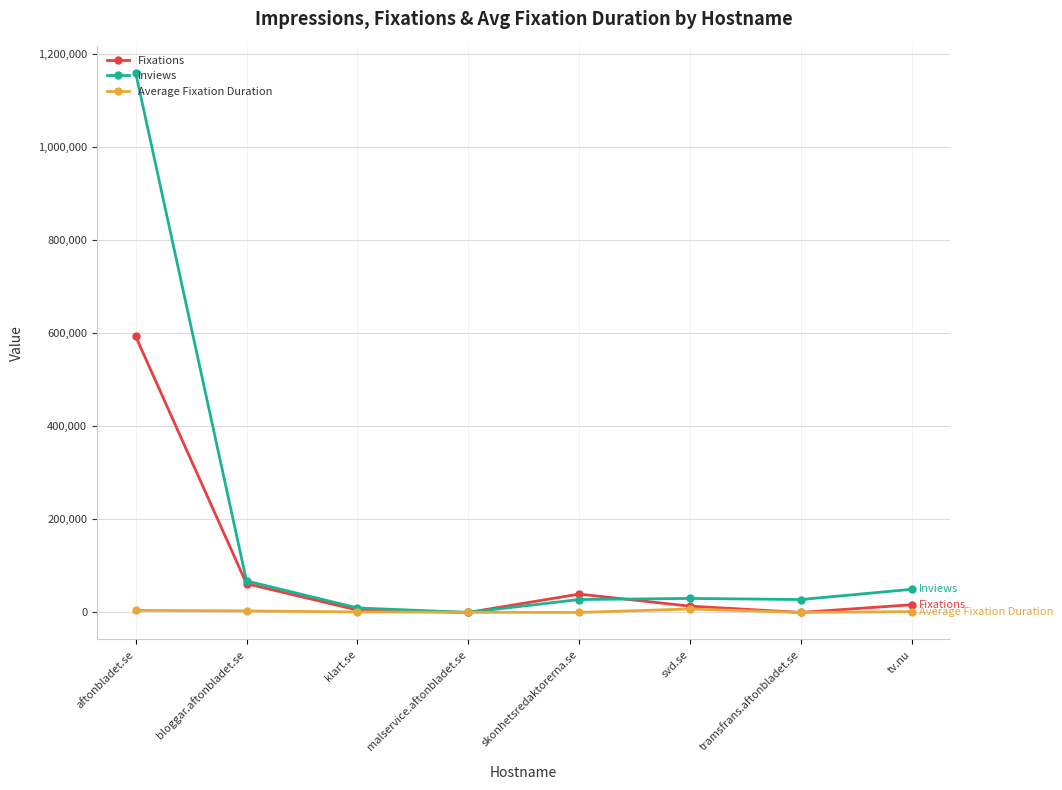

What value does the Inviews series have at skonhetsredaktorerna.se?

27720